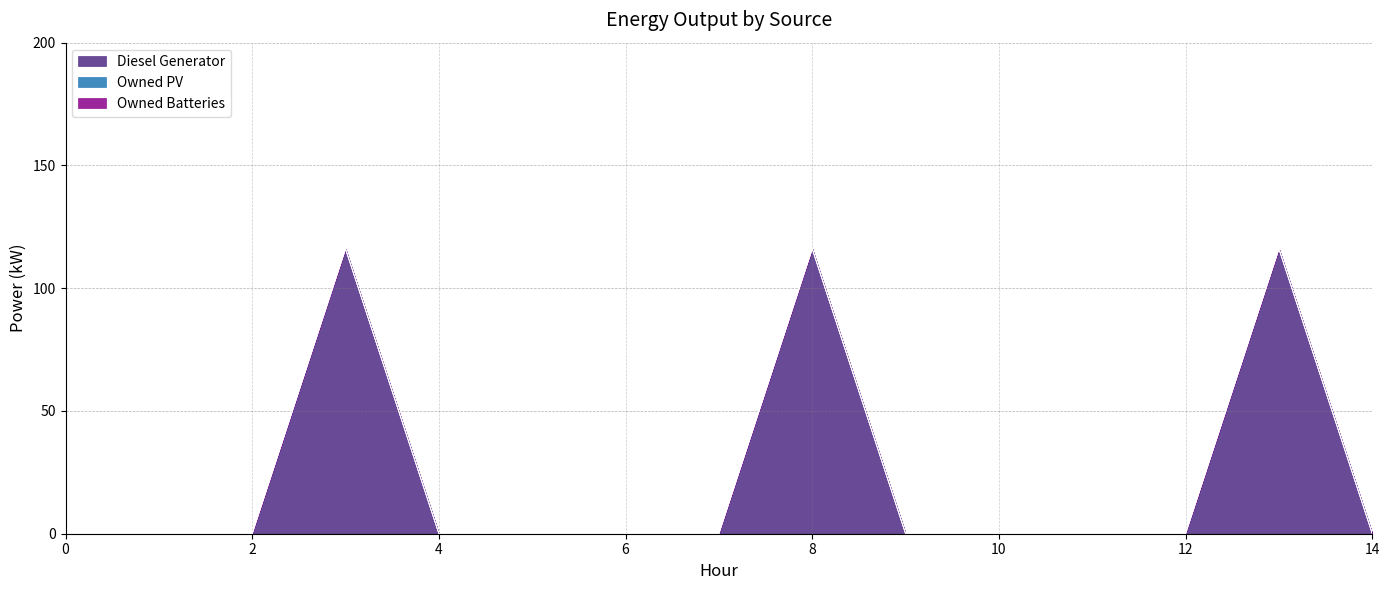

How many lines are shown in the chart?

3